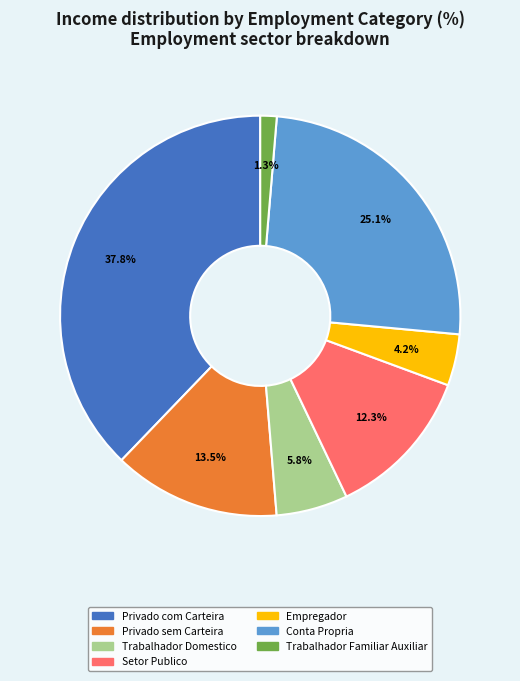

Which category has the smallest portion of the pie?

Trabalhador Familiar Auxiliar